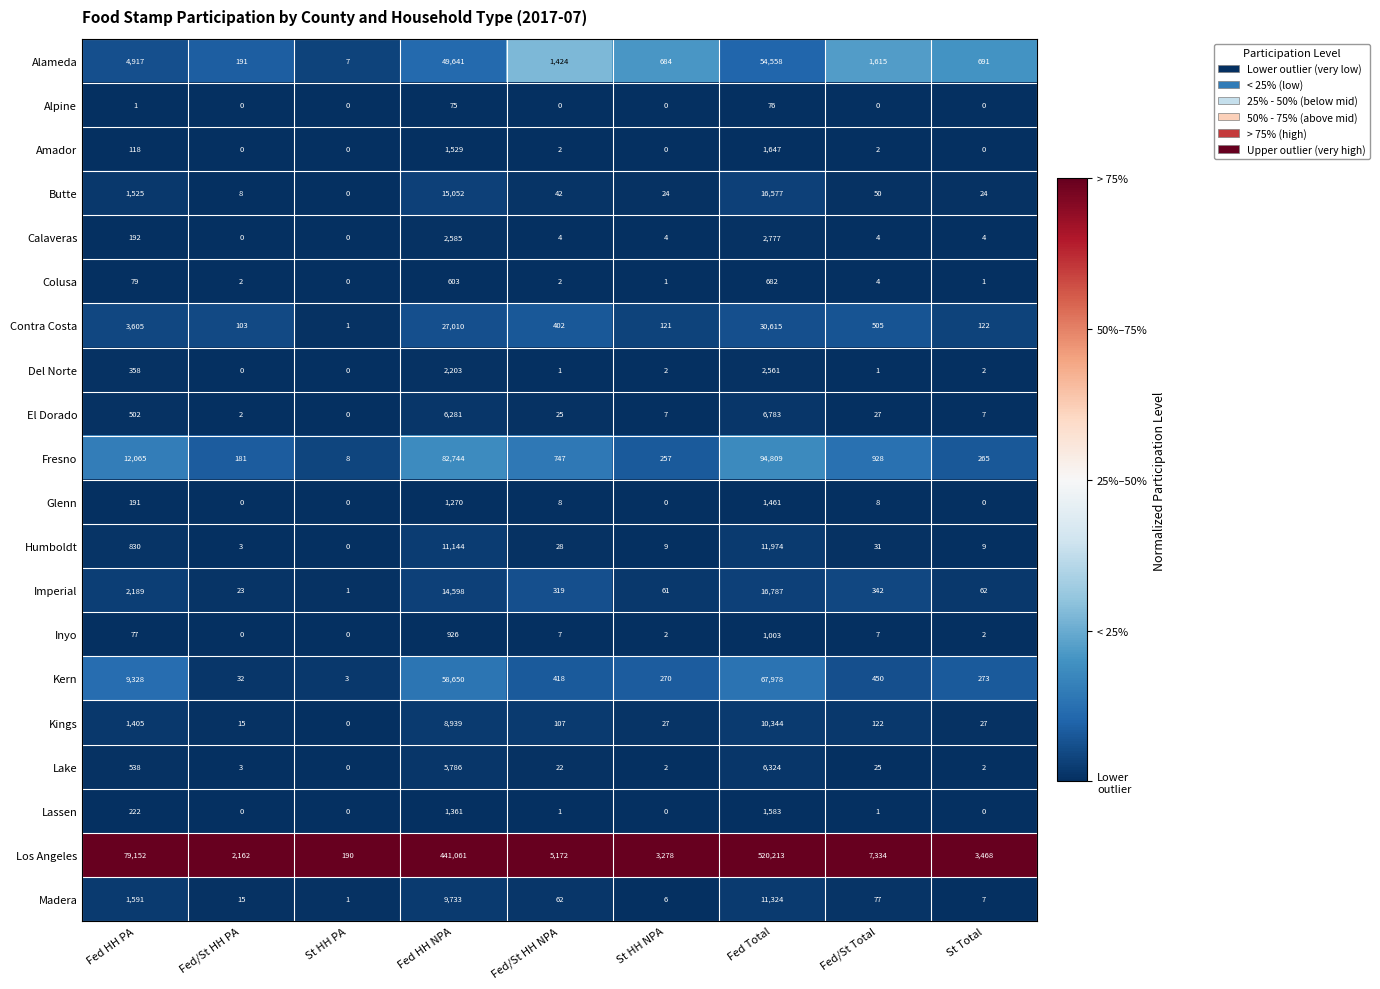

Which series has the largest total across all categories?

Los Angeles